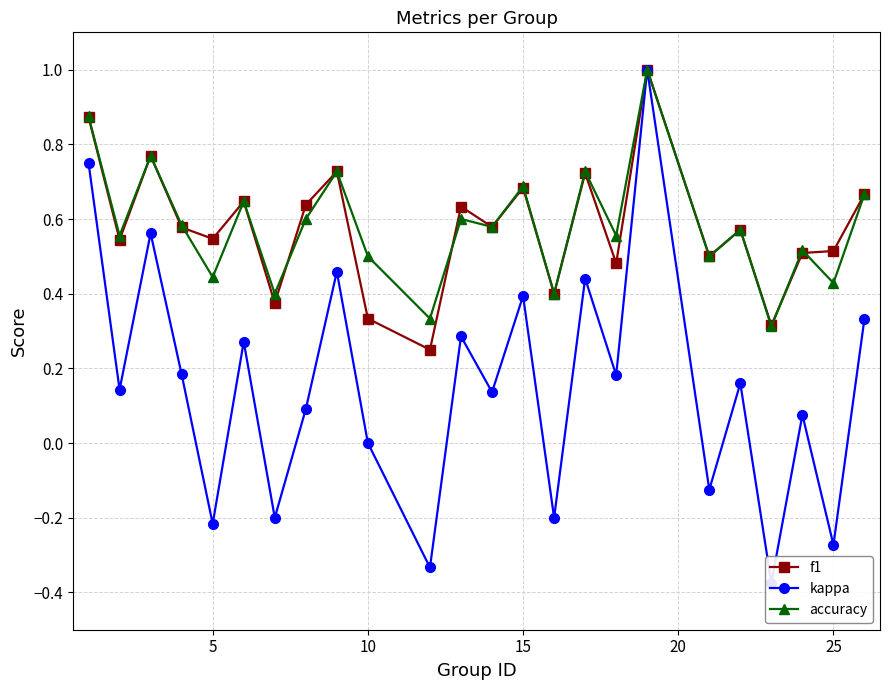

At how many categories does at least one series exceed 0?

24